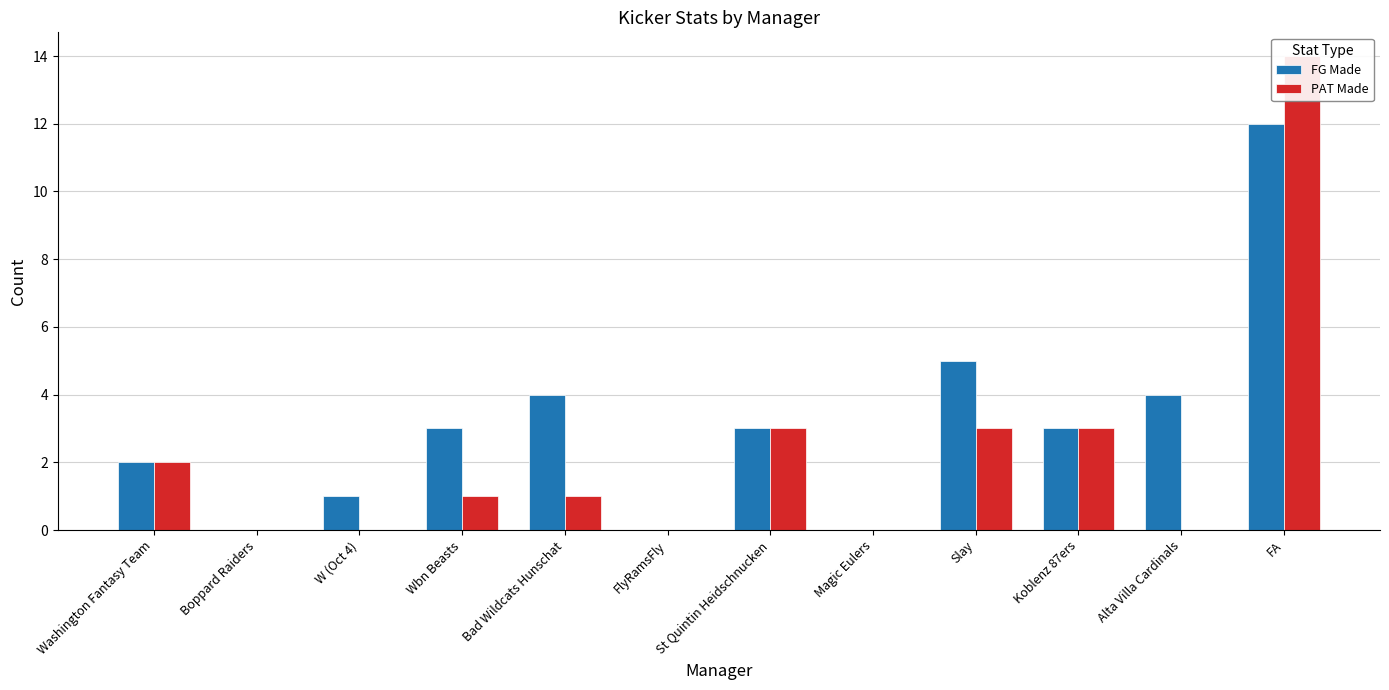

What is the sum of all FG Made values?

37